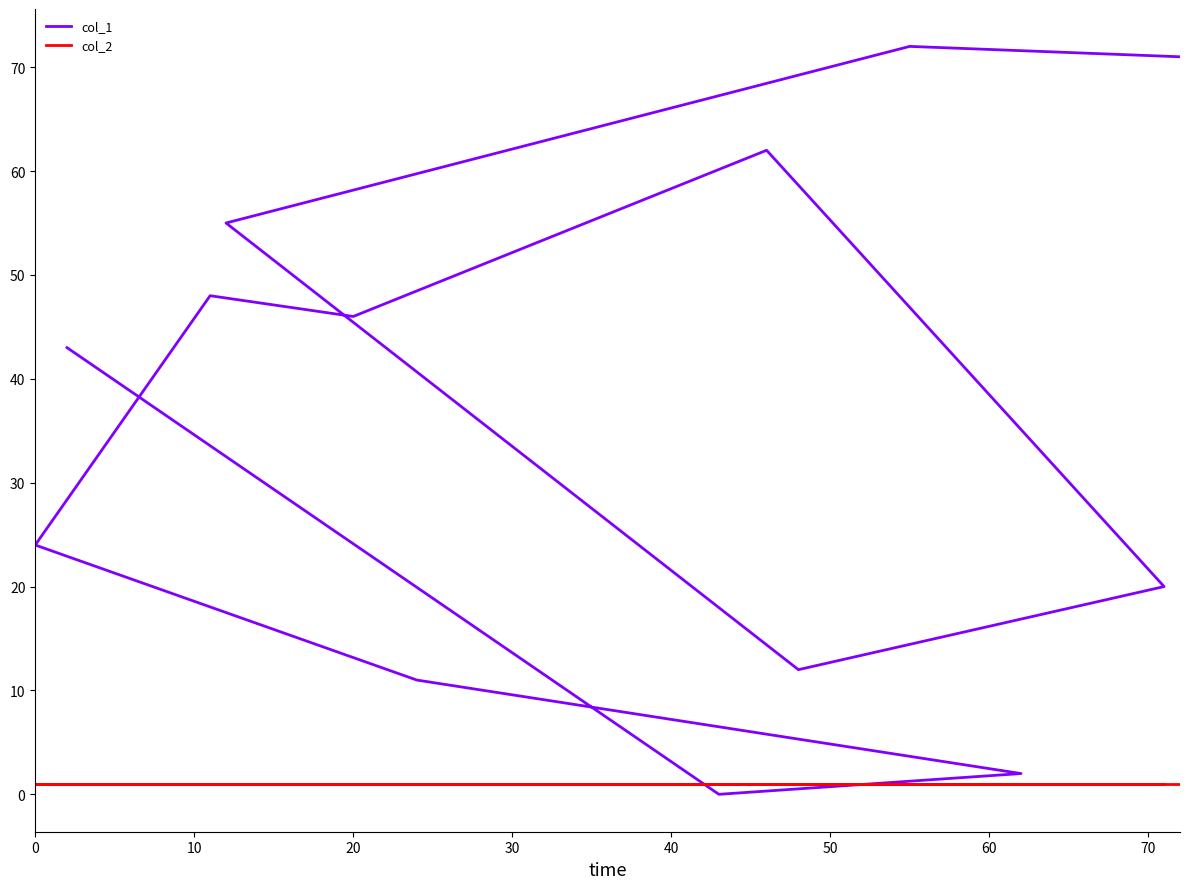

What is the maximum value shown in the chart?

72